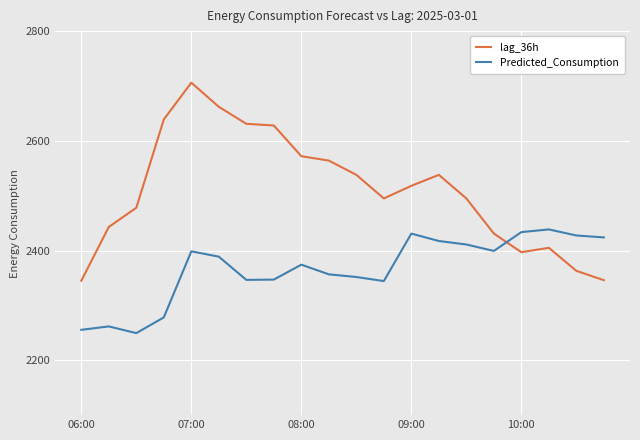

What is the difference between the maximum and minimum values in the Predicted_Consumption series?

189.1